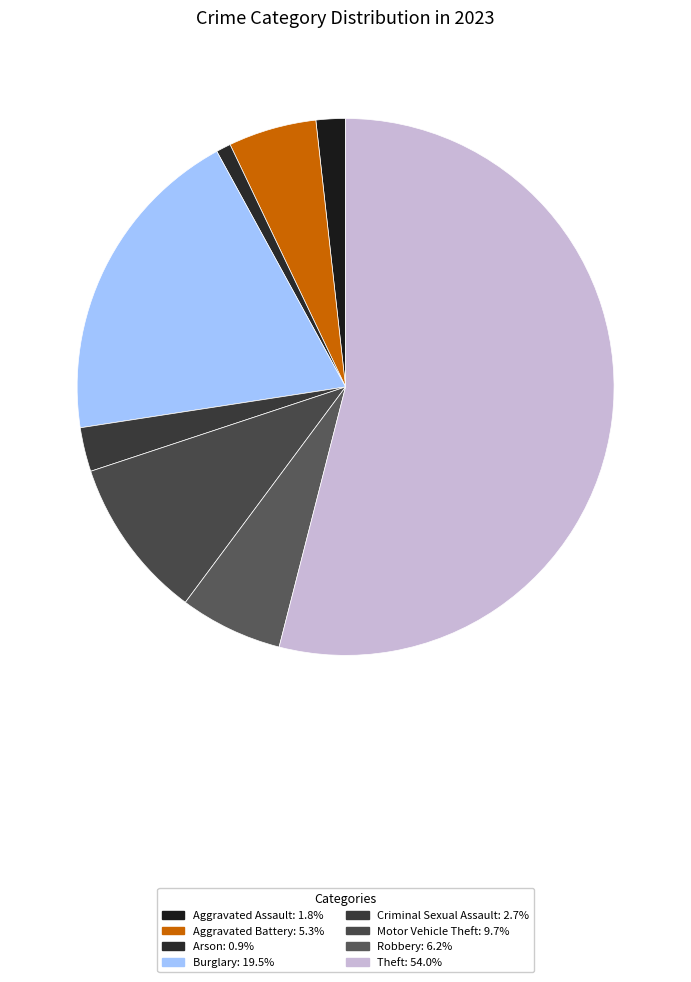

Approximately how many times larger is the value at Arson compared to Motor Vehicle Theft?

0.1